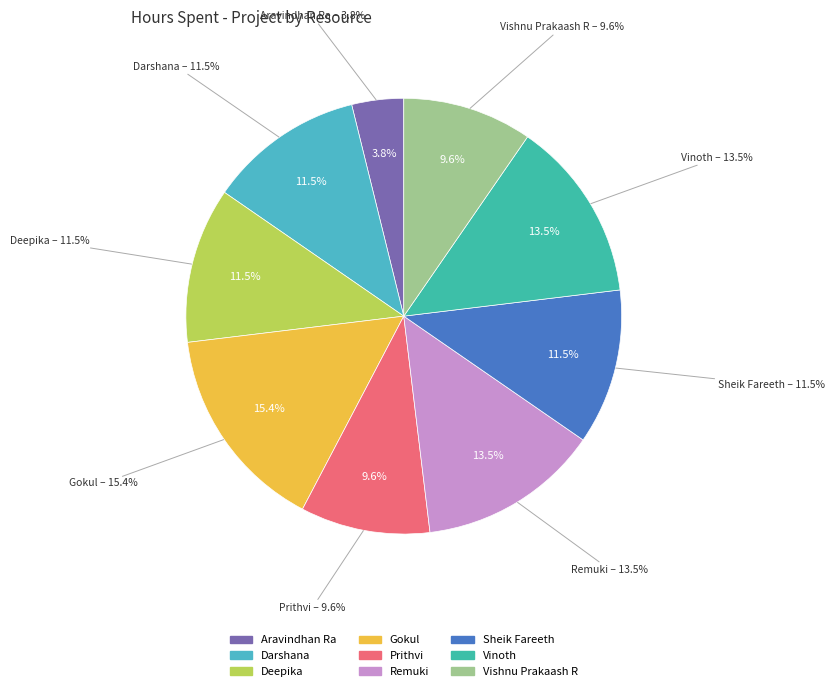

How many slices are in this pie chart?

9